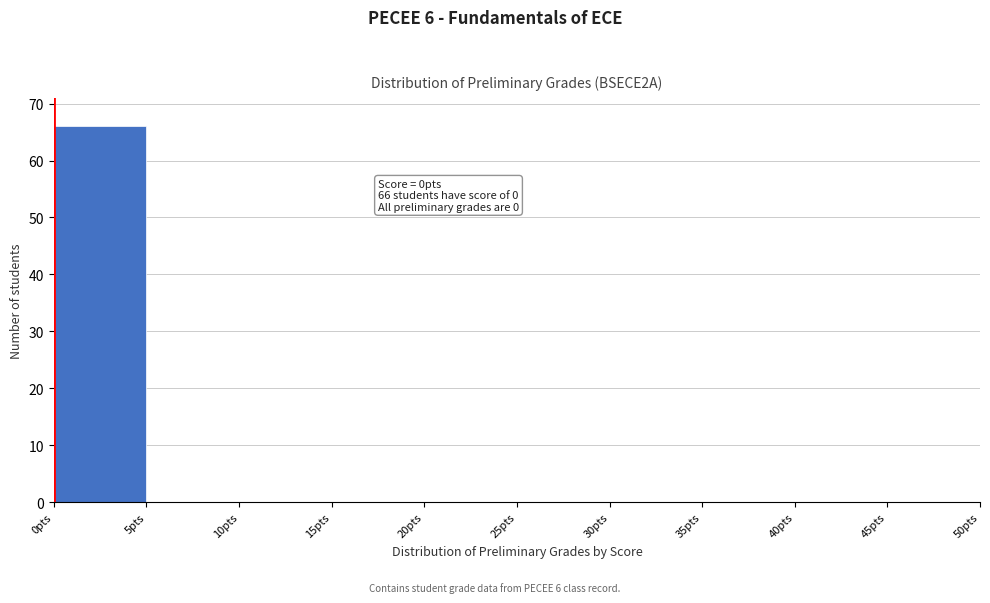

Which range on the x-axis has the tallest bar?

0 to 5